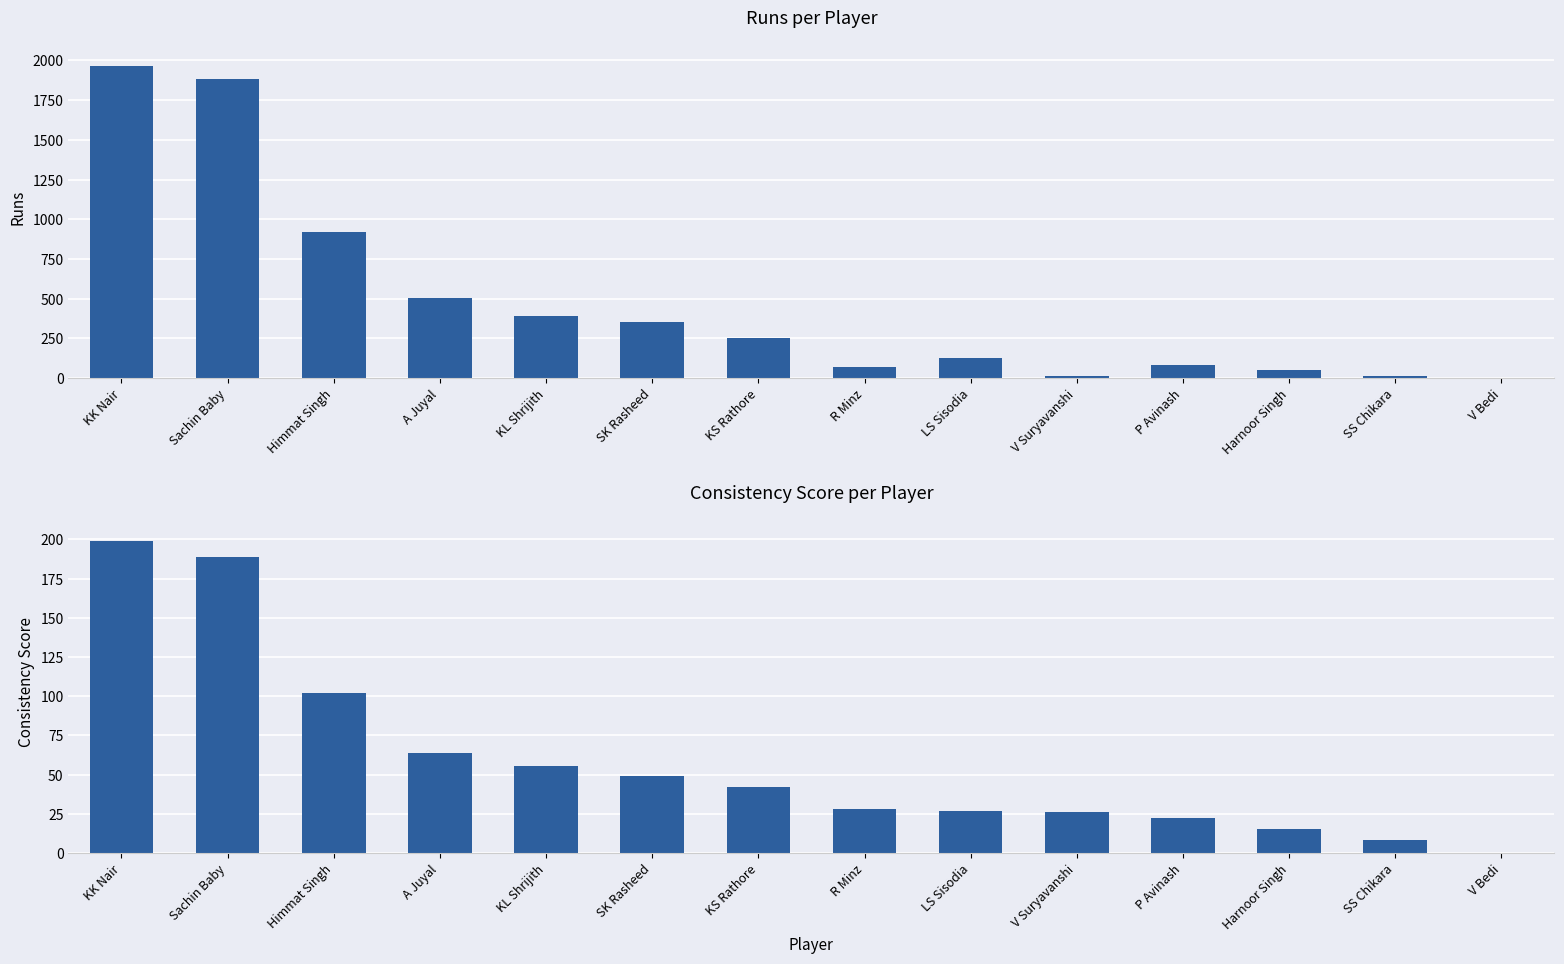

What is the label of the 3rd bar from the right?

Harnoor Singh